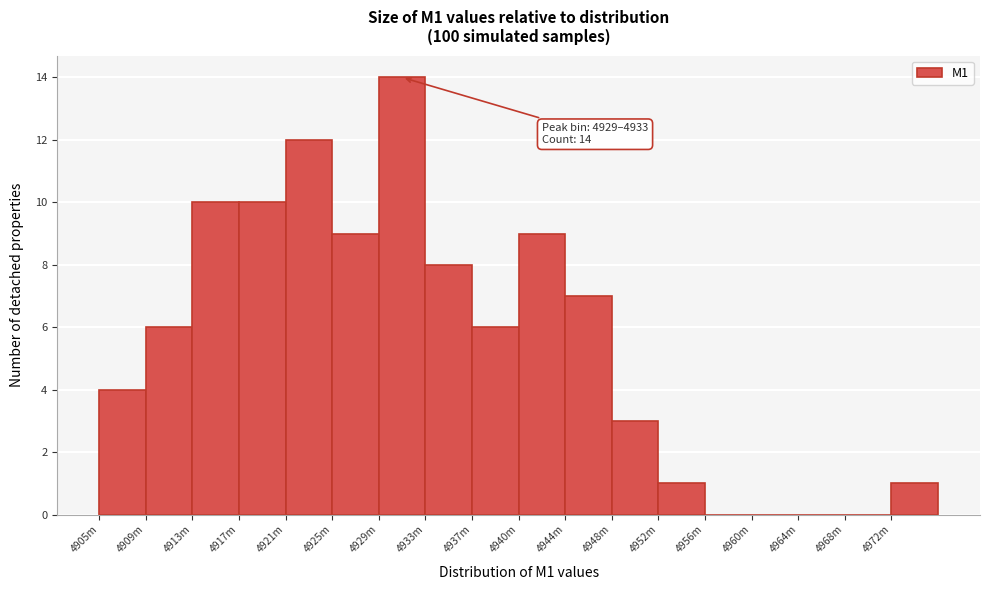

Reading left to right, list all the values displayed in this chart.

4905m=4	4909m=6	4913m=10	4917m=10	4921m=12	4925m=9	4929m=14	4933m=8	4937m=6	4940m=9	4944m=7	4948m=3	4952m=1	4956m=0	4960m=0	4964m=0	4968m=0	4972m=1